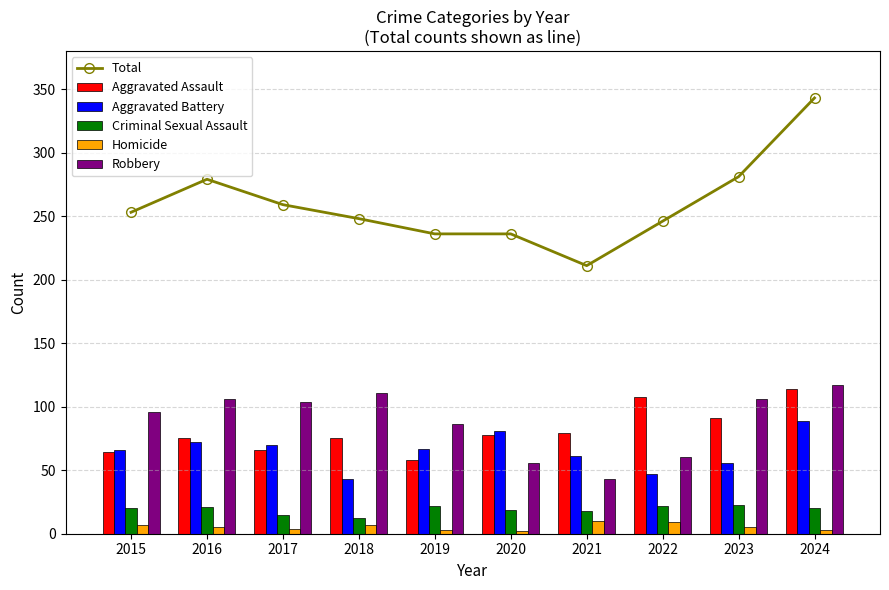

At how many categories does at least one series exceed 51?

10